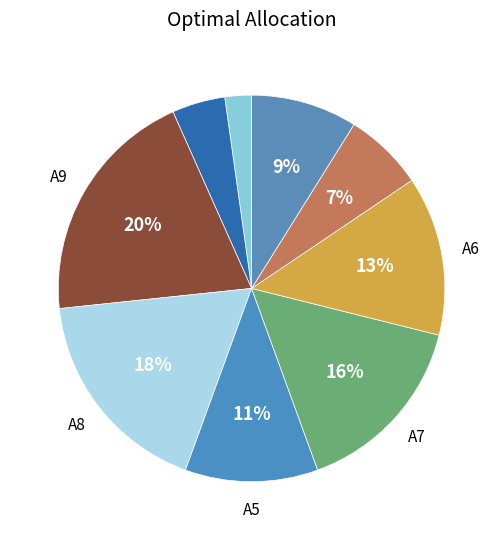

Count the number of slices in the pie.

9